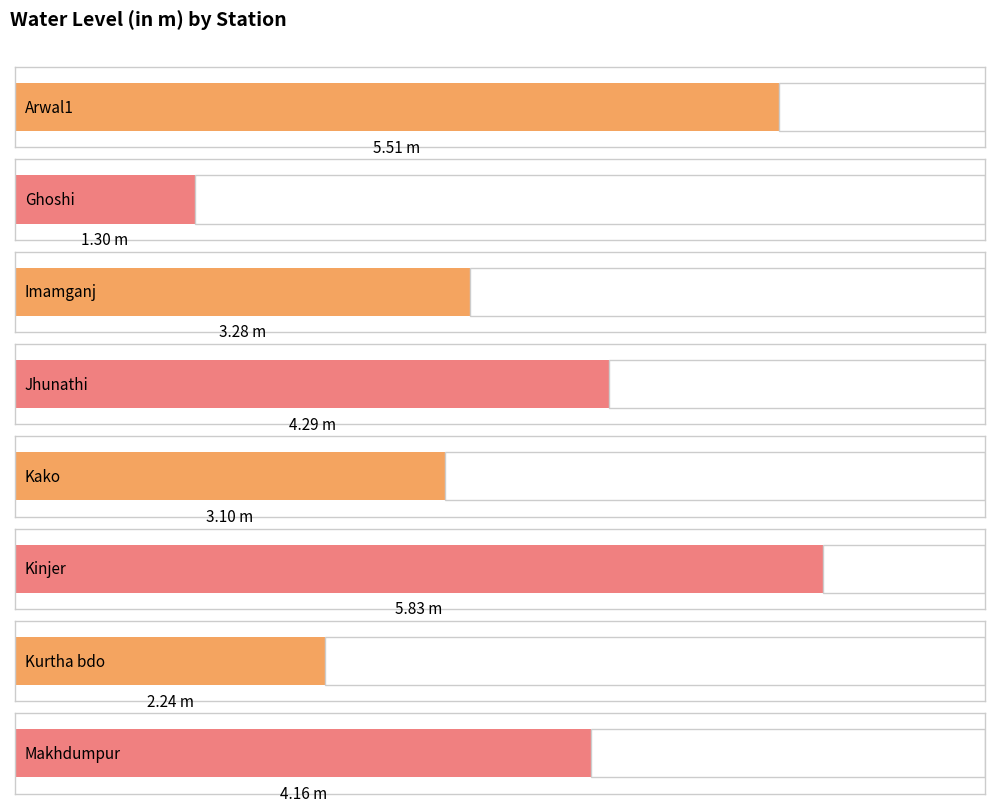

Are the bars grouped side by side (vs. stacked)?

No